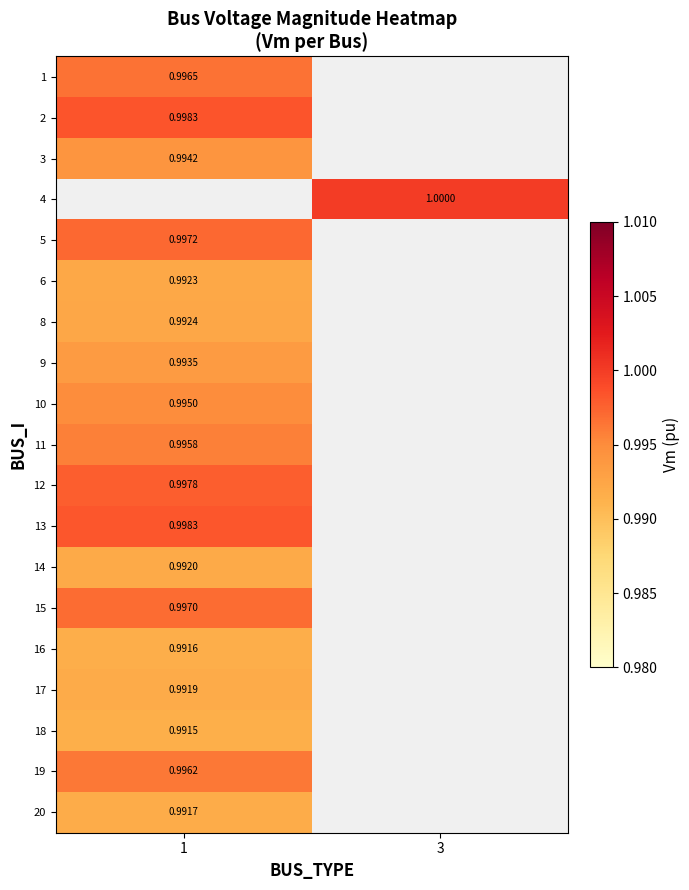

The value of 6 at 1 is 1.4. True or false?

False